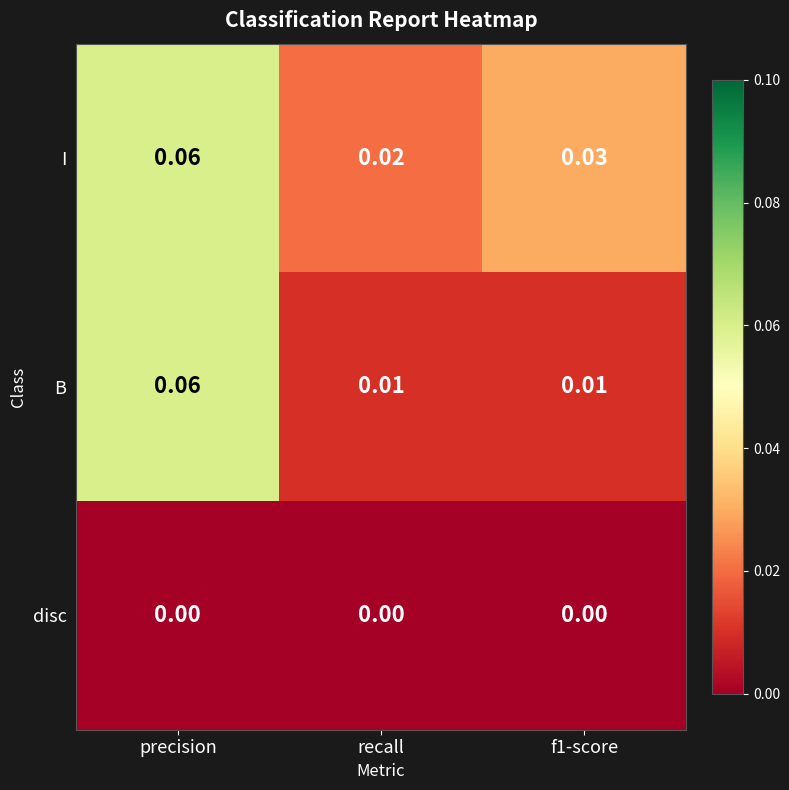

Which series has the widest spread of values?

B